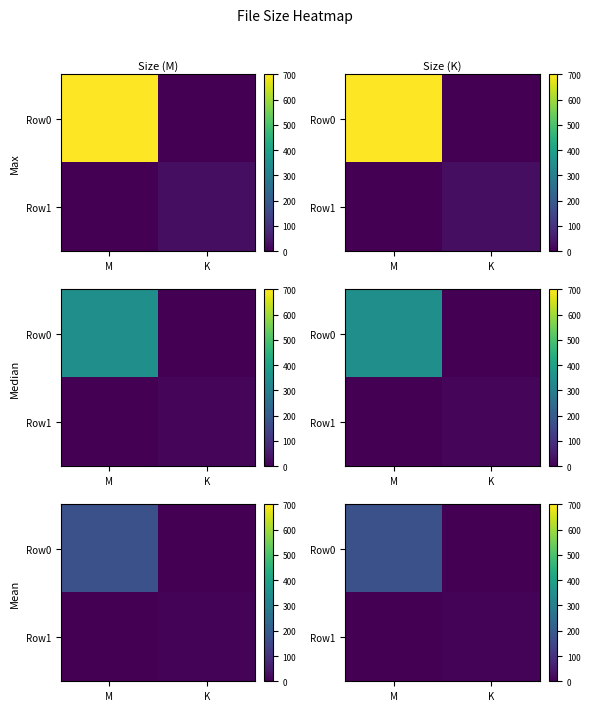

The value of Row0 at K is 0.0. True or false?

True